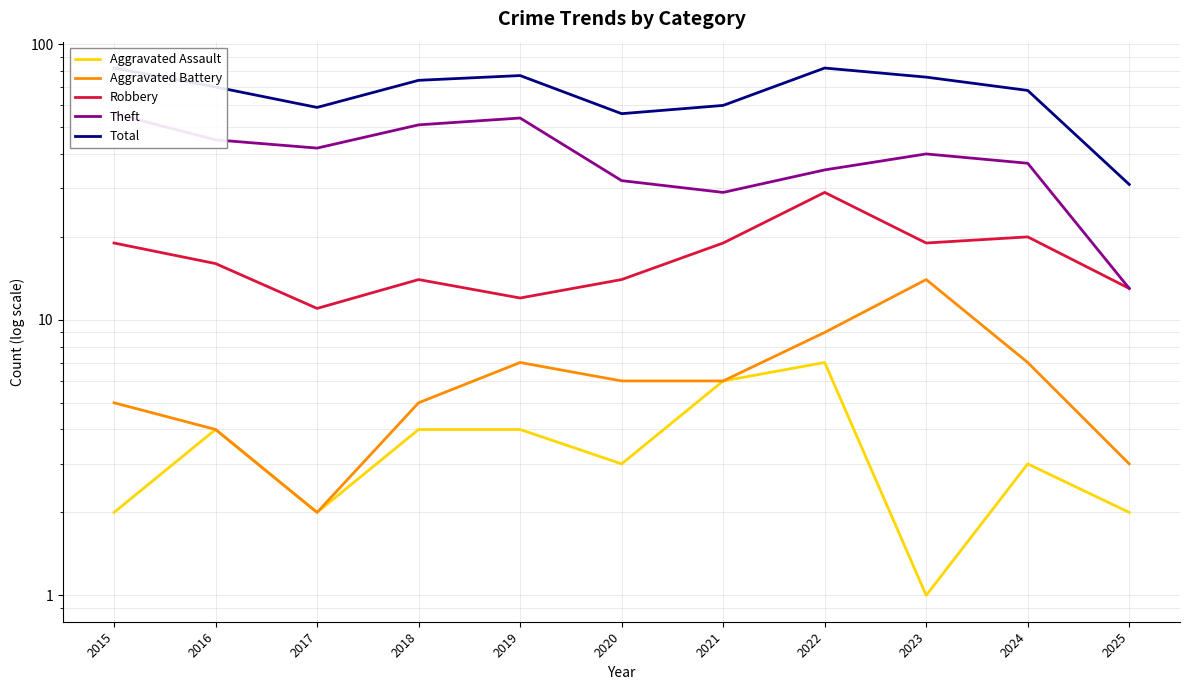

Reading left to right, extract all data points from this chart.

Aggravated Assault: 2015=2	2016=4	2017=2	2018=4	2019=4	2020=3	2021=6	2022=7	2023=1	2024=3	2025=2
Aggravated Battery: 2015=5	2016=4	2017=2	2018=5	2019=7	2020=6	2021=6	2022=9	2023=14	2024=7	2025=3
Robbery: 2015=19	2016=16	2017=11	2018=14	2019=12	2020=14	2021=19	2022=29	2023=19	2024=20	2025=13
Theft: 2015=56	2016=45	2017=42	2018=51	2019=54	2020=32	2021=29	2022=35	2023=40	2024=37	2025=13
Total: 2015=82	2016=70	2017=59	2018=74	2019=77	2020=56	2021=60	2022=82	2023=76	2024=68	2025=31